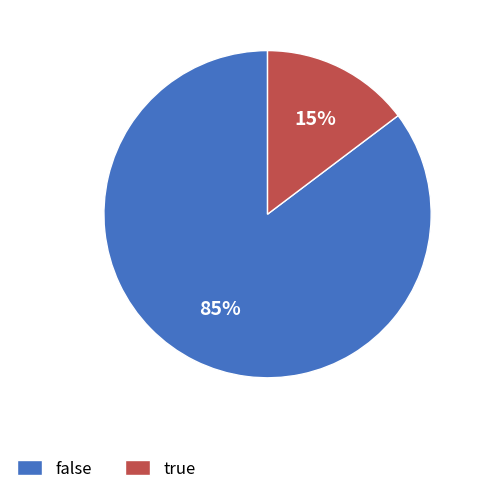

True or false: false accounts for 85% of the total.

True